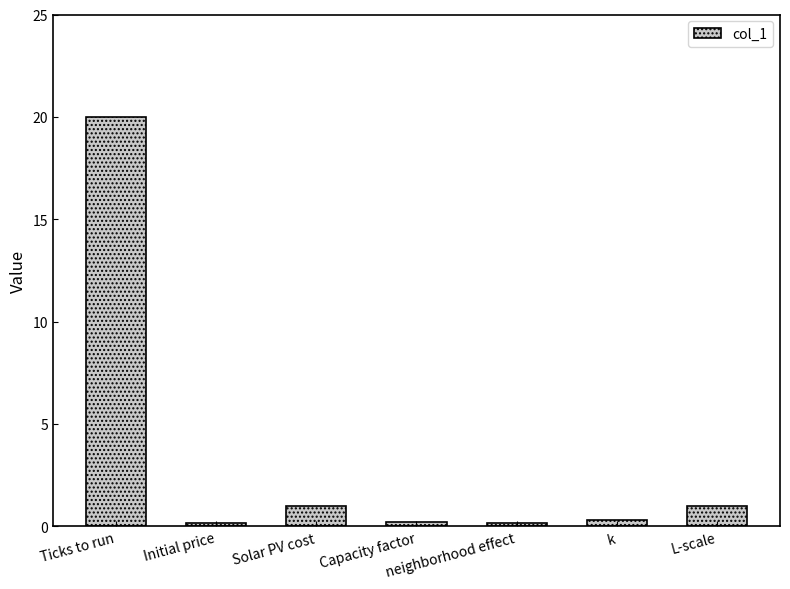

What is the maximum value shown in the chart?

20.0